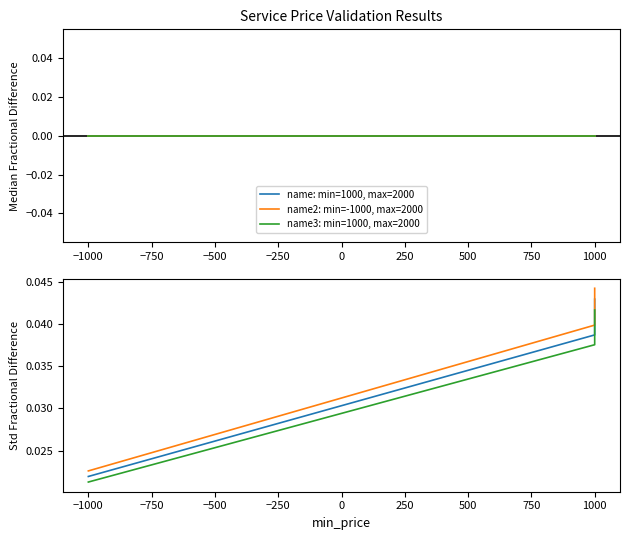

Which series has the largest range (max minus min)?

name2: min=-1000, max=2000